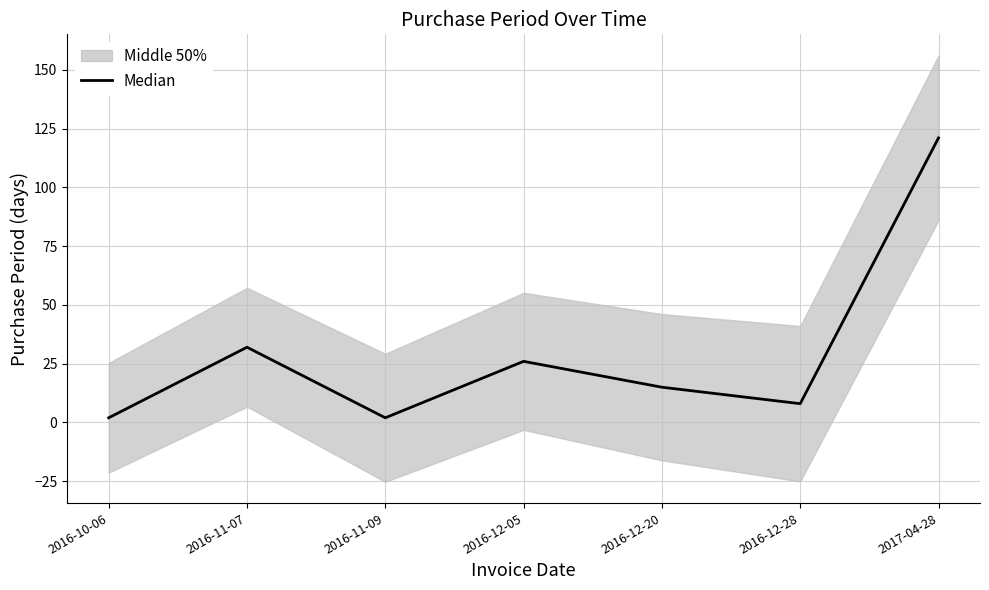

What is the approximate value at 2017-04-28, to the nearest 10?

120